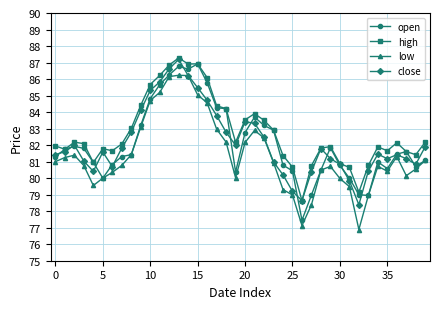

What are all the series names shown in the legend?

open, high, low, close